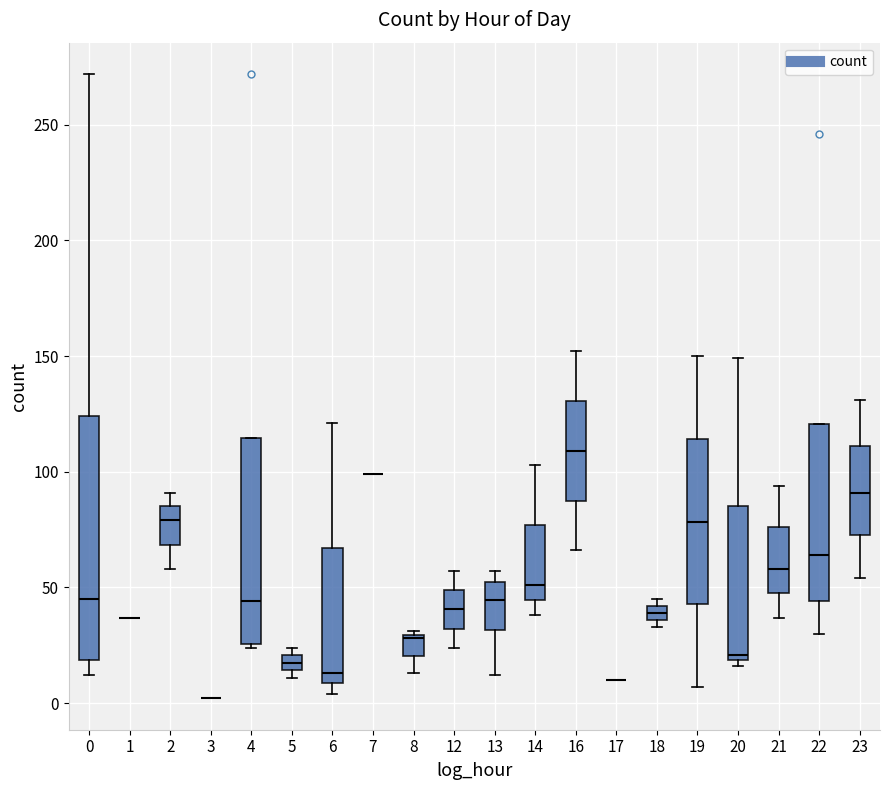

Which box is the tallest, from its lower edge to its upper edge?

0